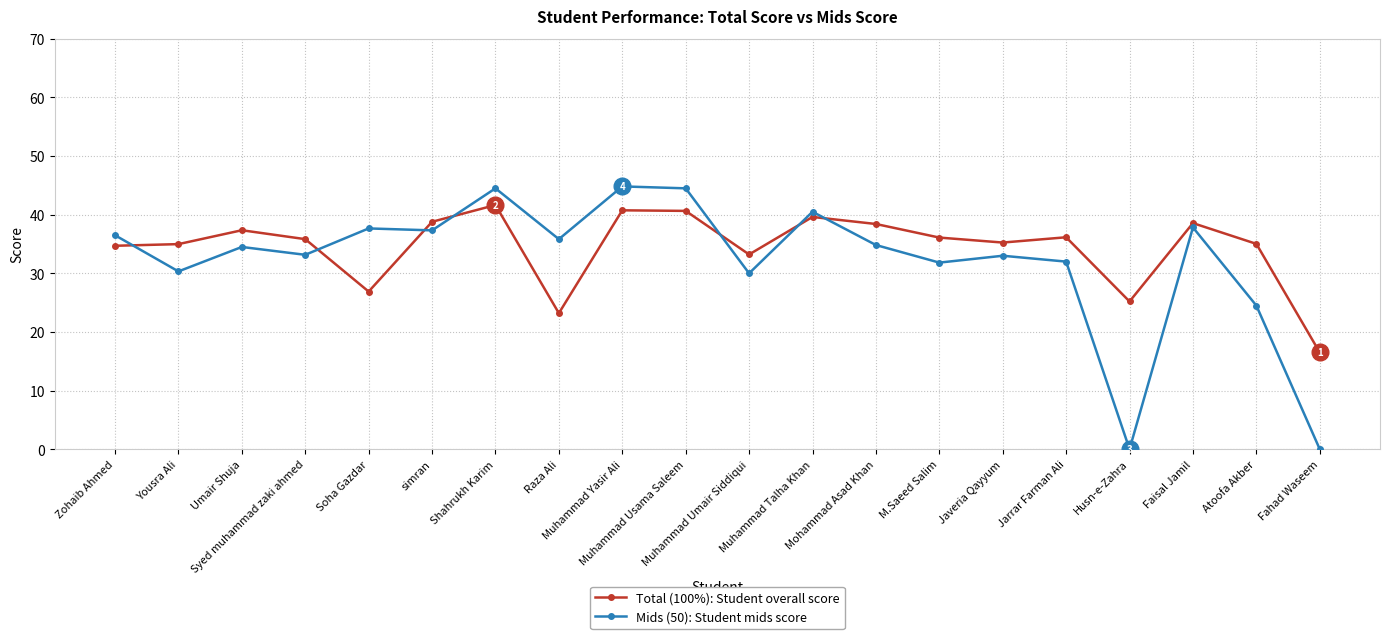

What is the greatest value displayed?

44.8